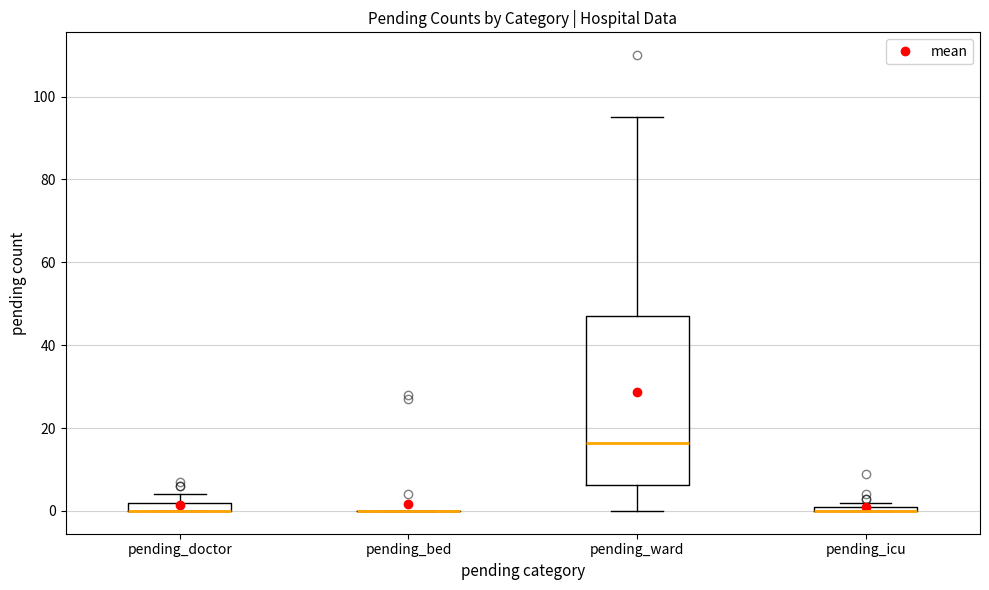

Which box is the tallest, from its lower edge to its upper edge?

pending_ward